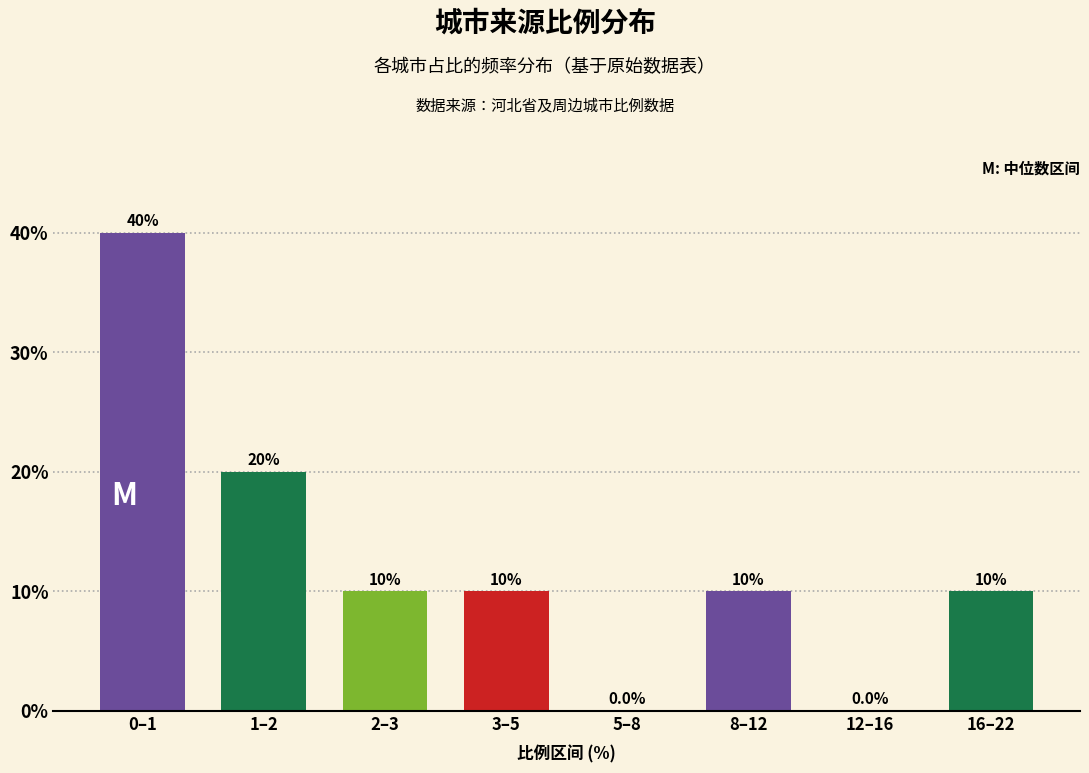

Reading left to right, transcribe all the data shown in this chart.

0–1=40	1–2=20	2–3=10	3–5=10	5–8=0	8–12=10	12–16=0	16–22=10